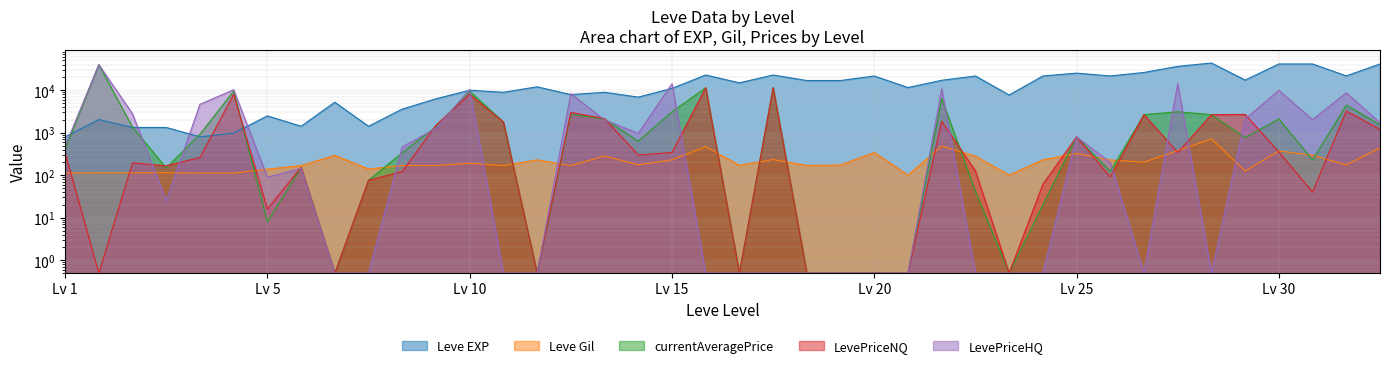

True or false: Leve Gil and Leve EXP intersect in this chart.

False